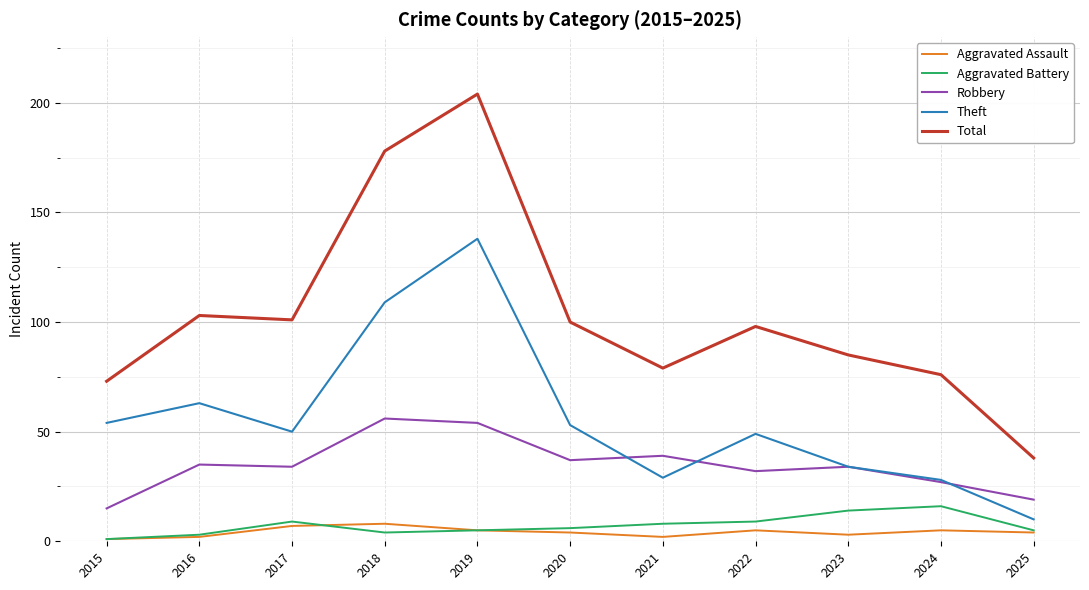

How many interior local peaks does the Total series have?

3